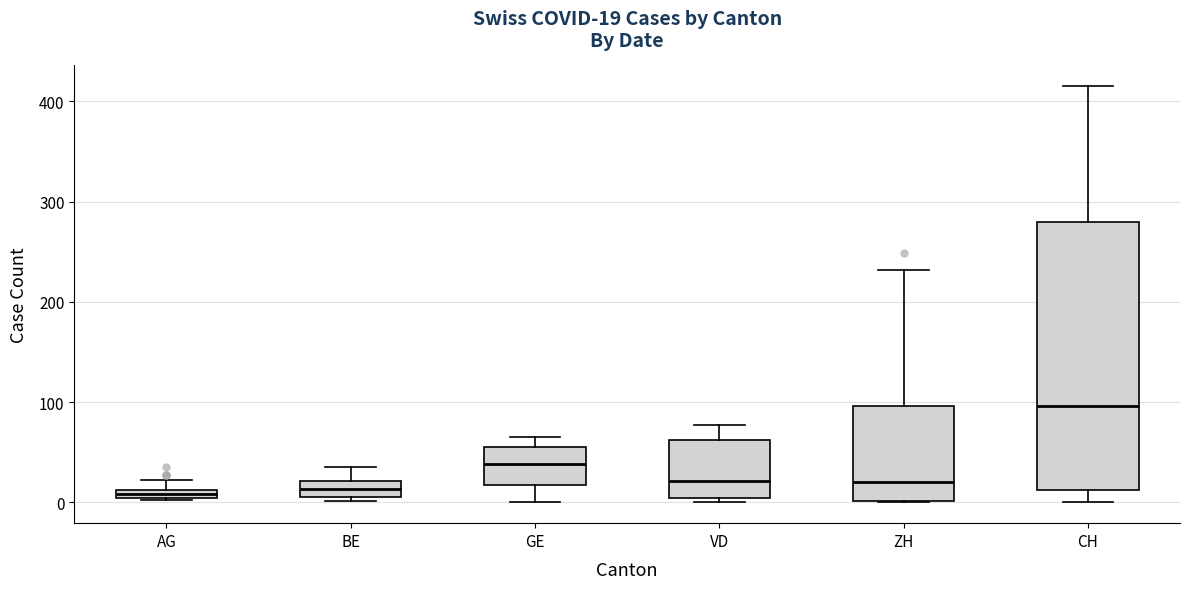

Comparing the boxes themselves (not the whiskers), which one is the tallest?

CH